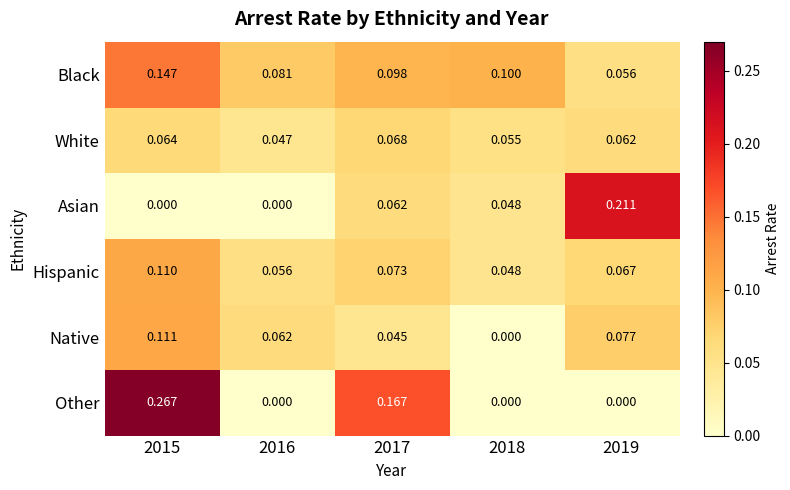

Which series has the widest spread of values?

Other